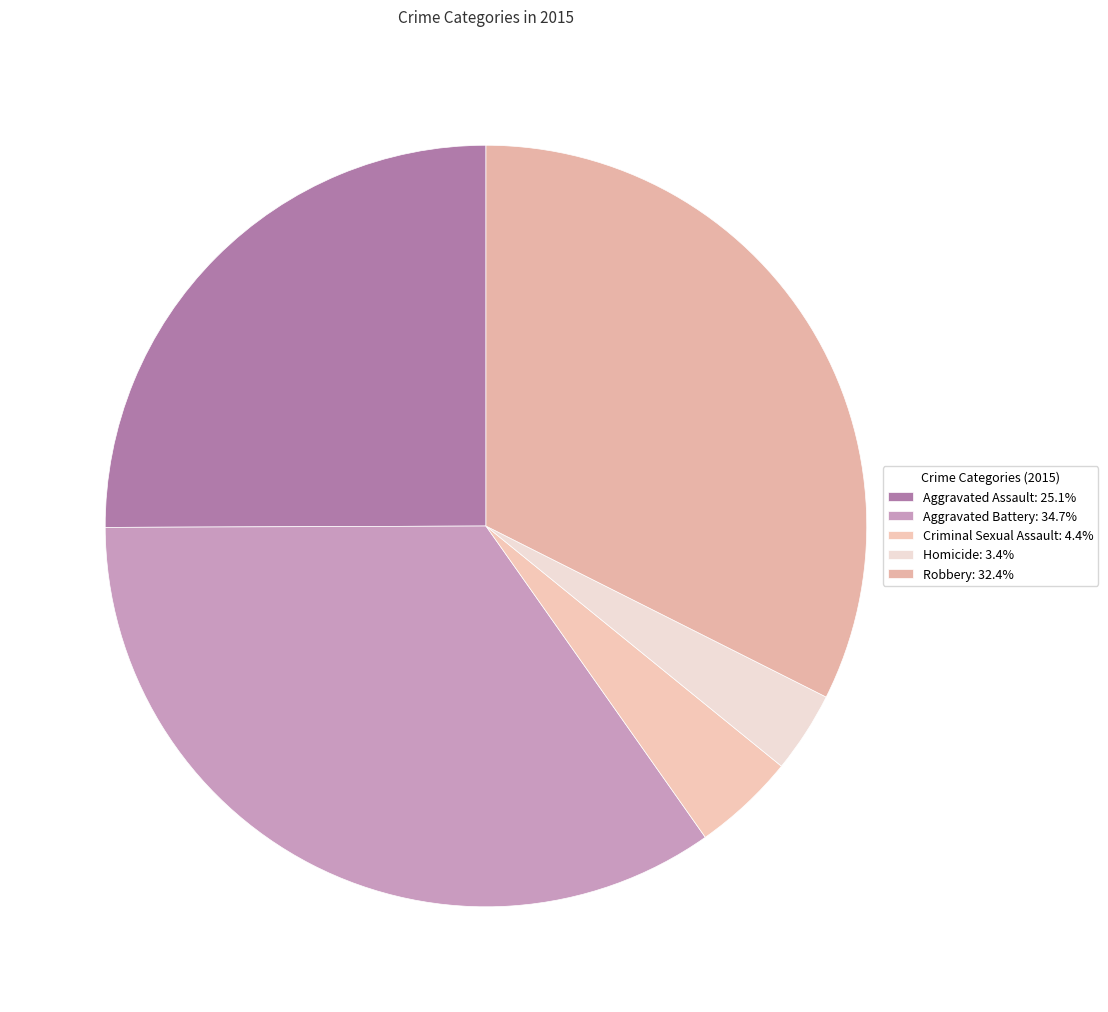

To the nearest percent, what is the difference between the Criminal Sexual Assault and Aggravated Battery slice percentages?

30%